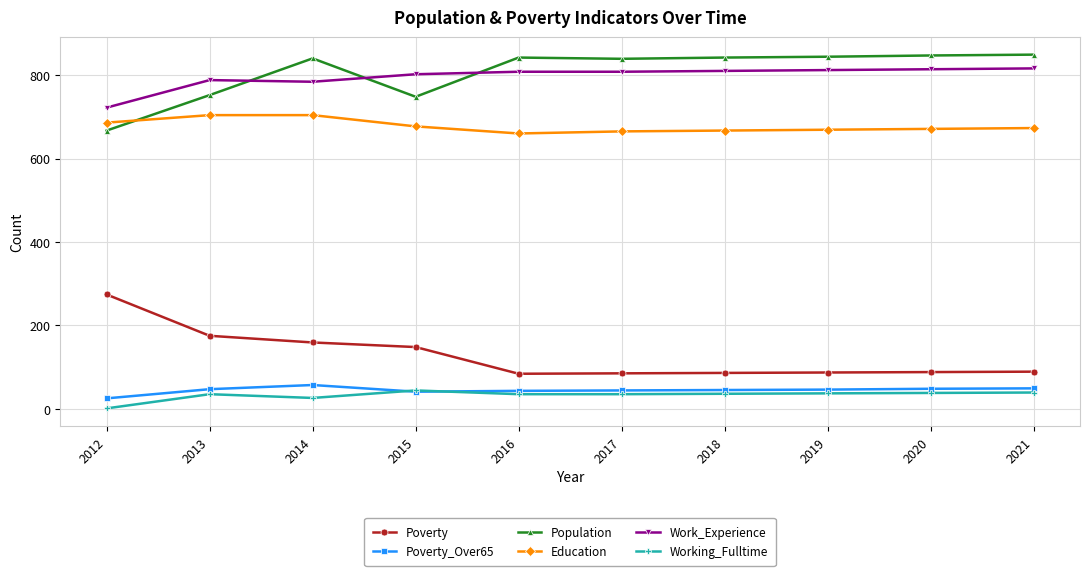

Is it true that Education equals 1038 at 2016?

False